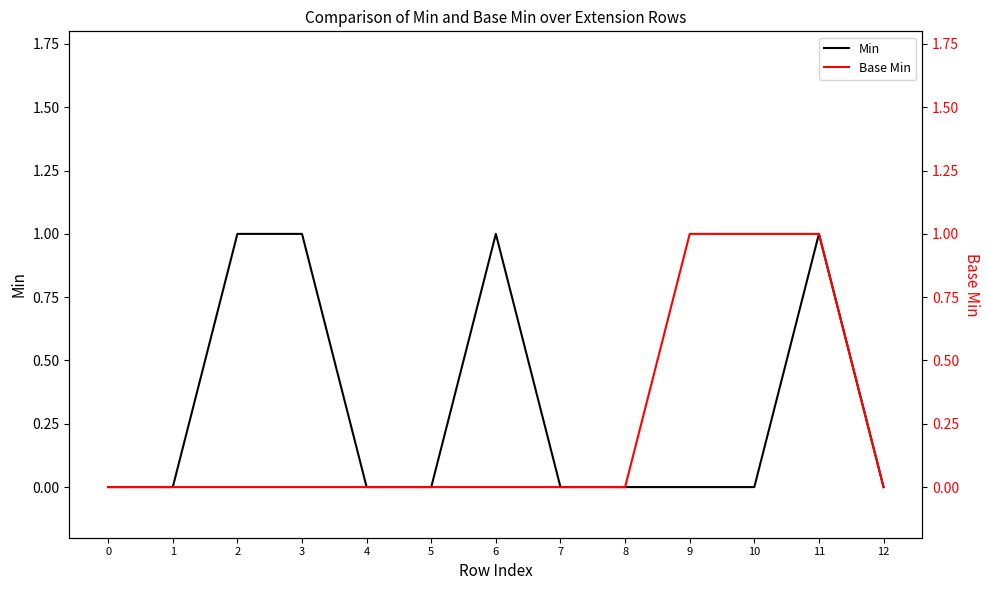

Which series has the largest total across all categories?

Min